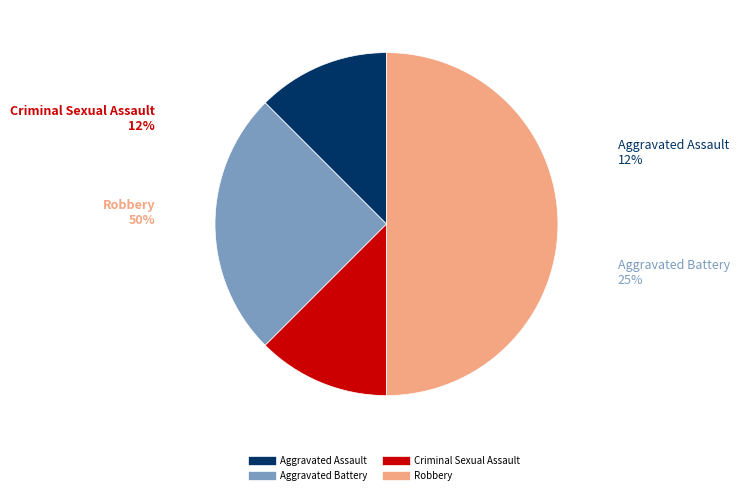

Is there a majority slice in this chart?

No